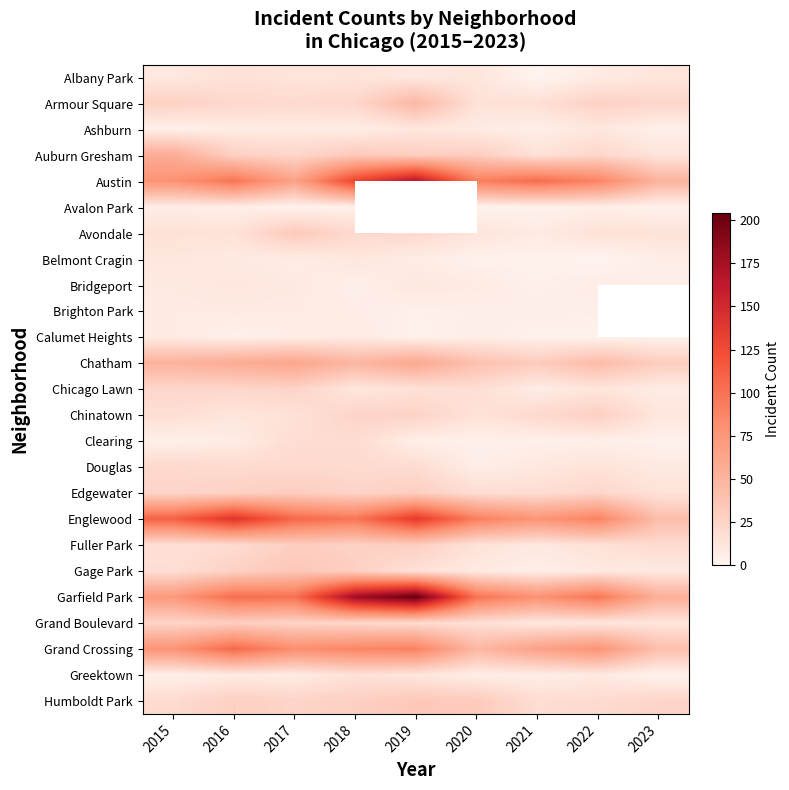

How many data points does each series have?

9